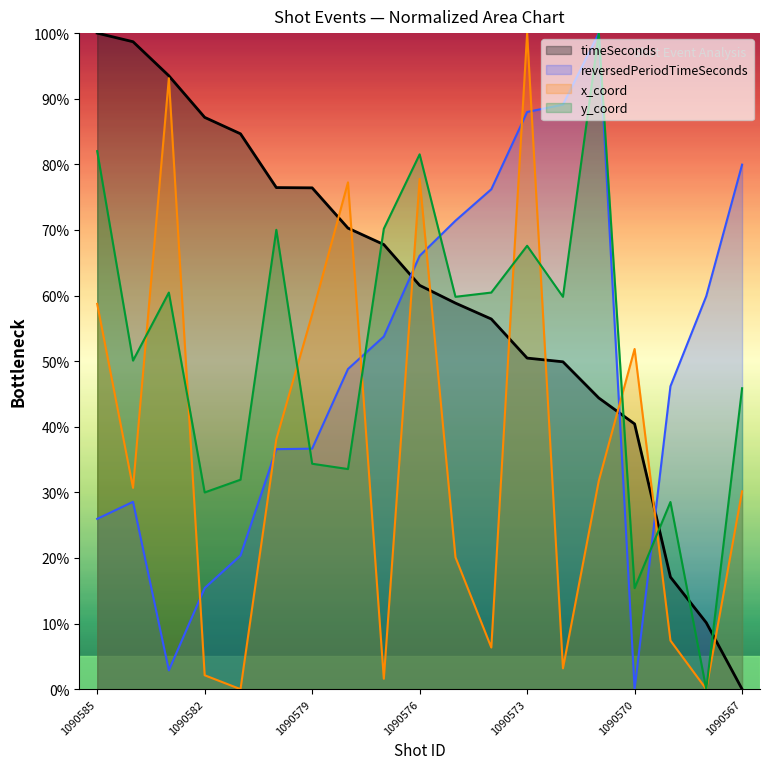

Where is the first local maximum for x_coord?

1090583